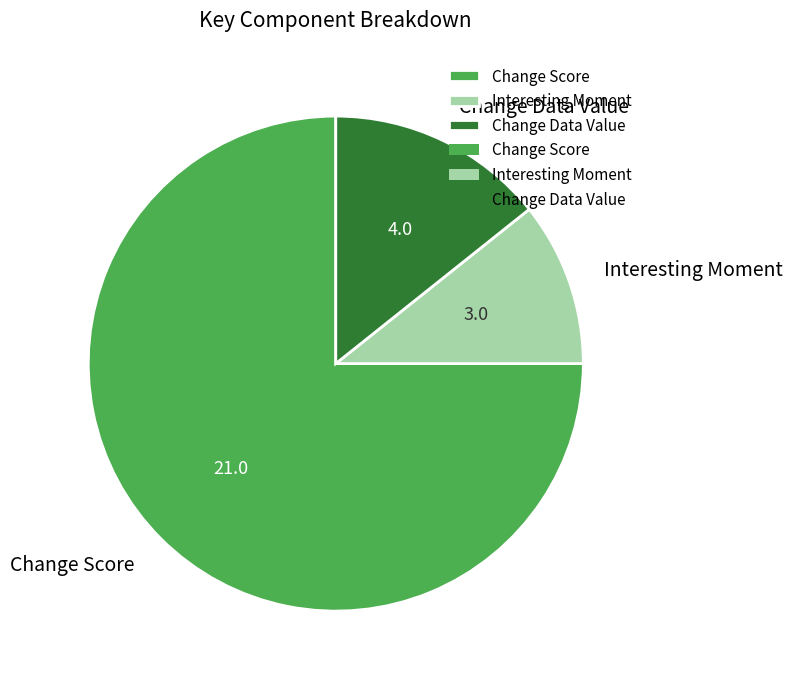

Rank the categories by value from highest to lowest.

Change Score, Change Data Value, Interesting Moment